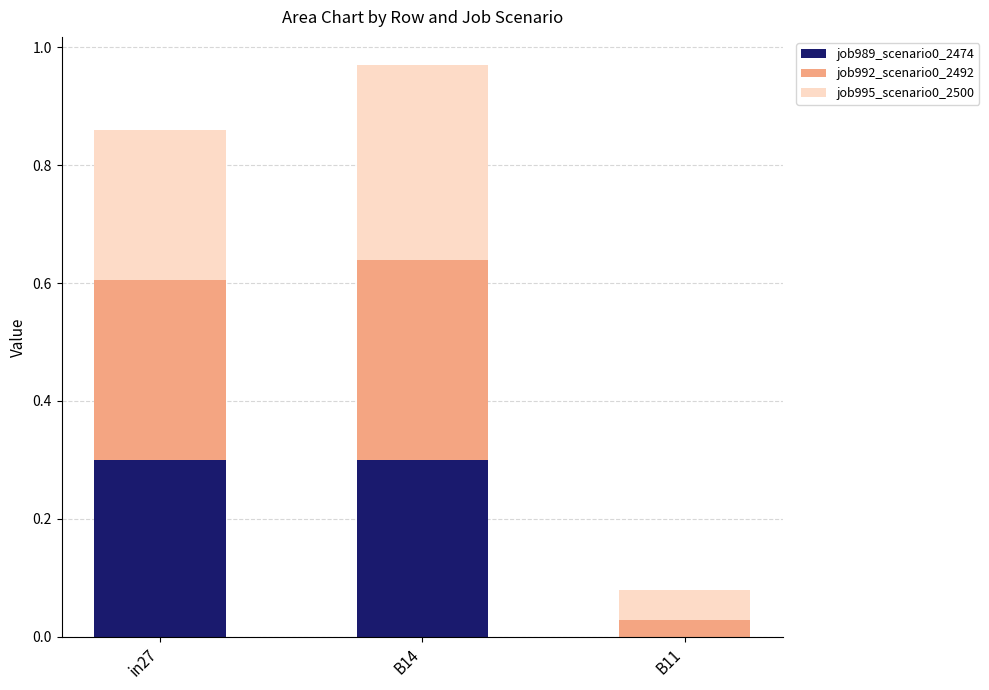

True or false: job989_scenario0_2474 has a value of 0.3 at in27.

True